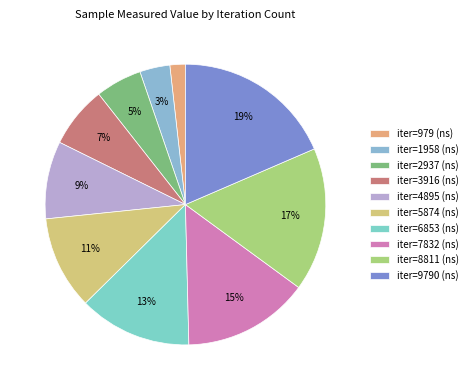

Which category has the smallest portion of the pie?

iter=979 (ns)